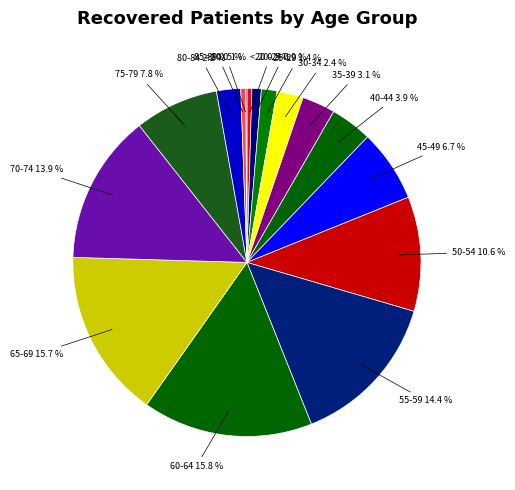

Is there any slice that represents more than half of the pie?

No